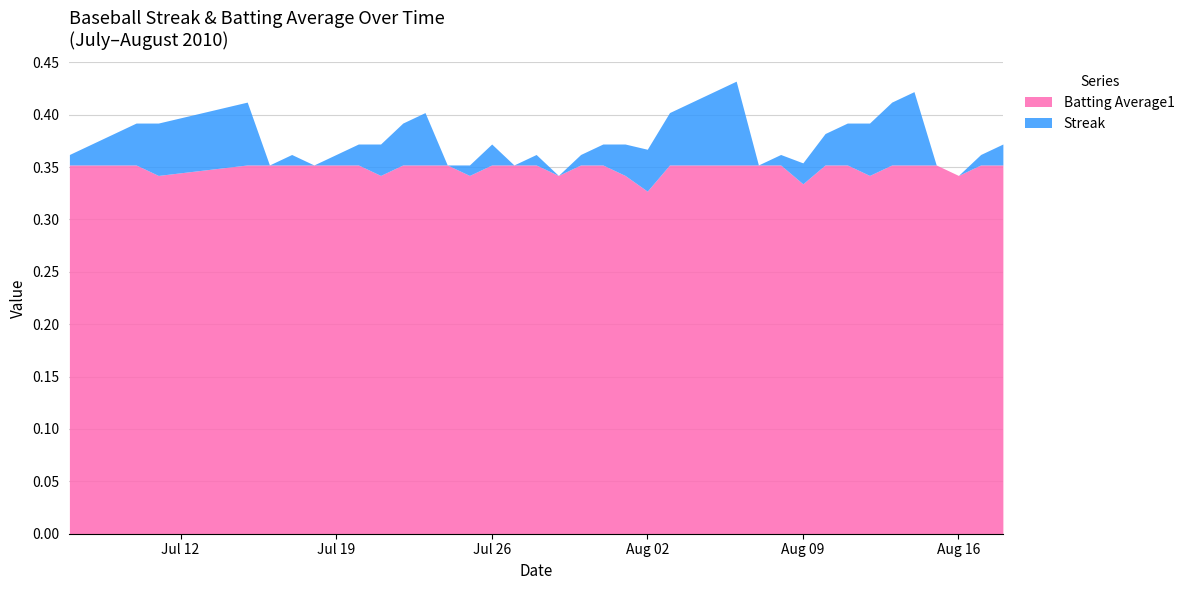

Which series changed the most between 7 and 9?

Streak